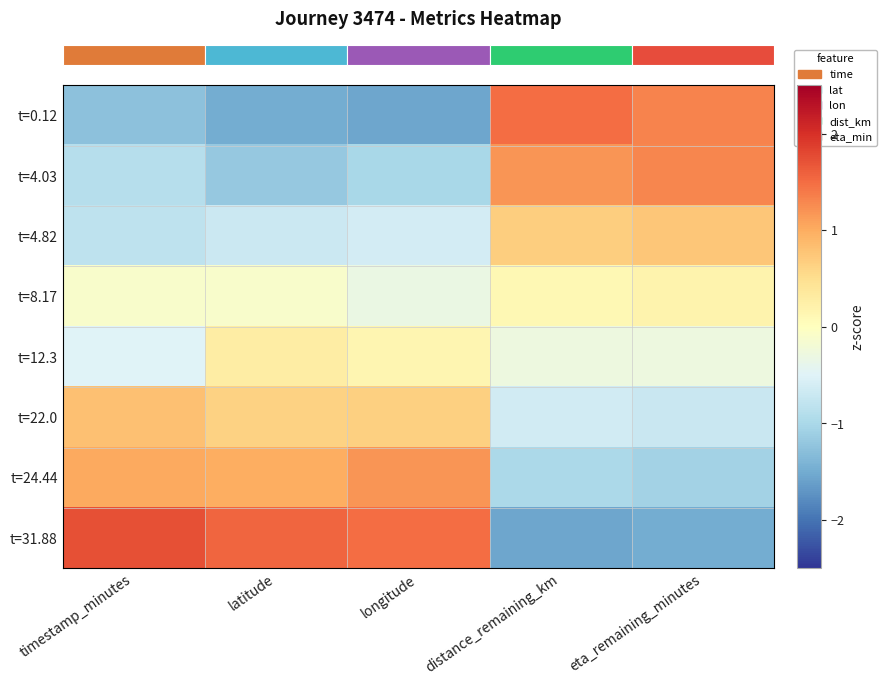

Reading left to right, what are all the values shown in this chart?

row_0: timestamp_minutes=-1.3	latitude=-1.5	longitude=-1.5	distance_remaining_km=1.5	eta_remaining_minutes=1.3
row_1: timestamp_minutes=-0.9	latitude=-1.2	longitude=-1.0	distance_remaining_km=1.2	eta_remaining_minutes=1.3
row_2: timestamp_minutes=-0.8	latitude=-0.7	longitude=-0.6	distance_remaining_km=0.7	eta_remaining_minutes=0.7
row_3: timestamp_minutes=-0.1	latitude=-0.1	longitude=-0.3	distance_remaining_km=0.1	eta_remaining_minutes=0.2
row_4: timestamp_minutes=-0.5	latitude=0.3	longitude=0.1	distance_remaining_km=-0.3	eta_remaining_minutes=-0.3
row_5: timestamp_minutes=0.8	latitude=0.6	longitude=0.7	distance_remaining_km=-0.6	eta_remaining_minutes=-0.7
row_6: timestamp_minutes=1.0	latitude=1.0	longitude=1.2	distance_remaining_km=-1.0	eta_remaining_minutes=-1.1
row_7: timestamp_minutes=1.7	latitude=1.6	longitude=1.5	distance_remaining_km=-1.6	eta_remaining_minutes=-1.5